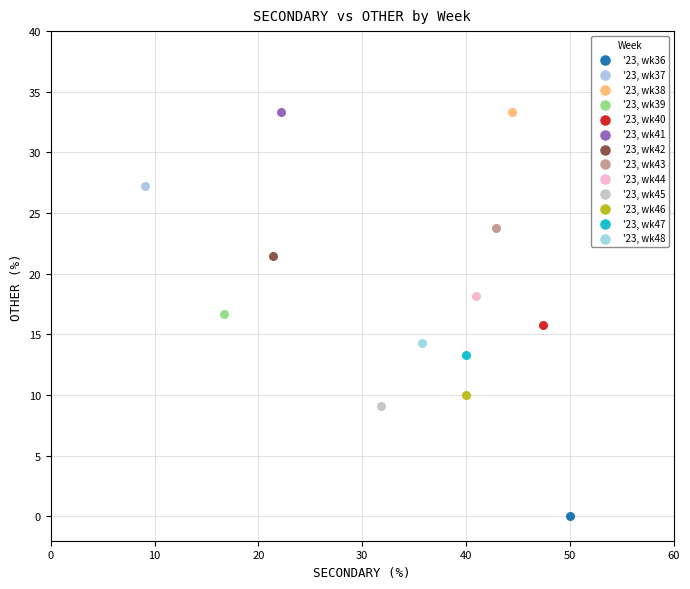

What are all the series names shown in the legend?

'23, wk36, '23, wk37, '23, wk38, '23, wk39, '23, wk40, '23, wk41, '23, wk42, '23, wk43, '23, wk44, '23, wk45, '23, wk46, '23, wk47, '23, wk48